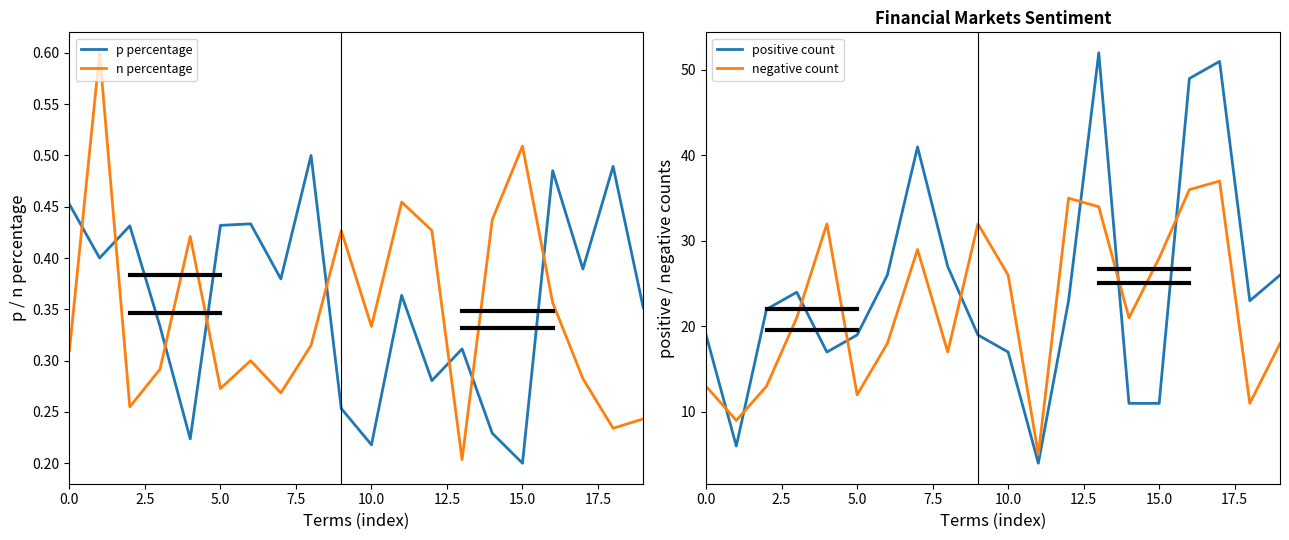

What is the highest value of the negative count series?

37